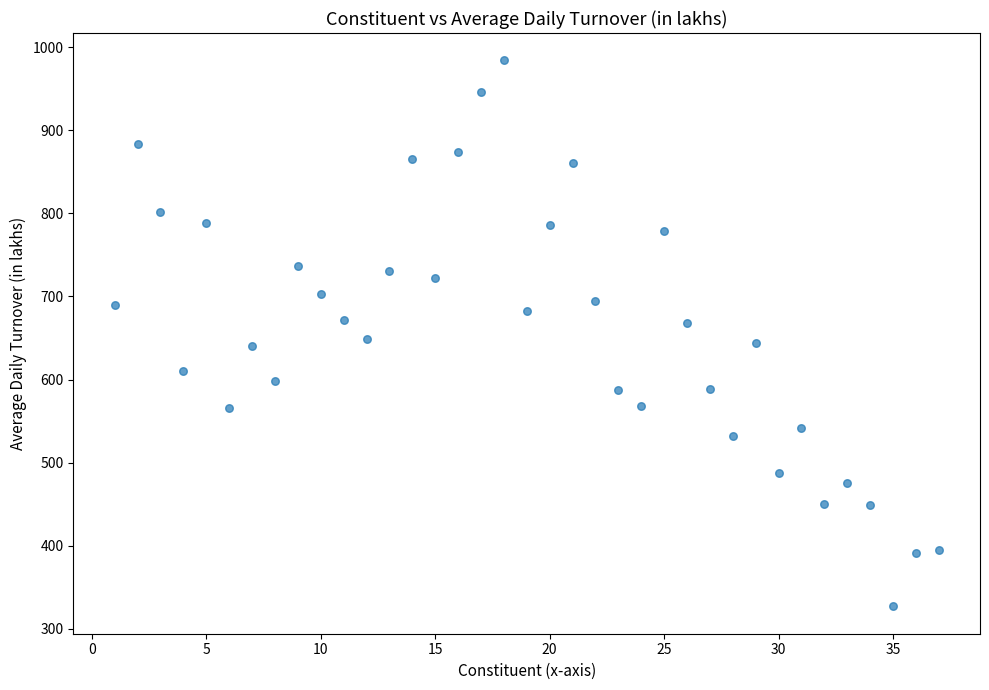

What is the range of Y values (max minus min)?

657.0